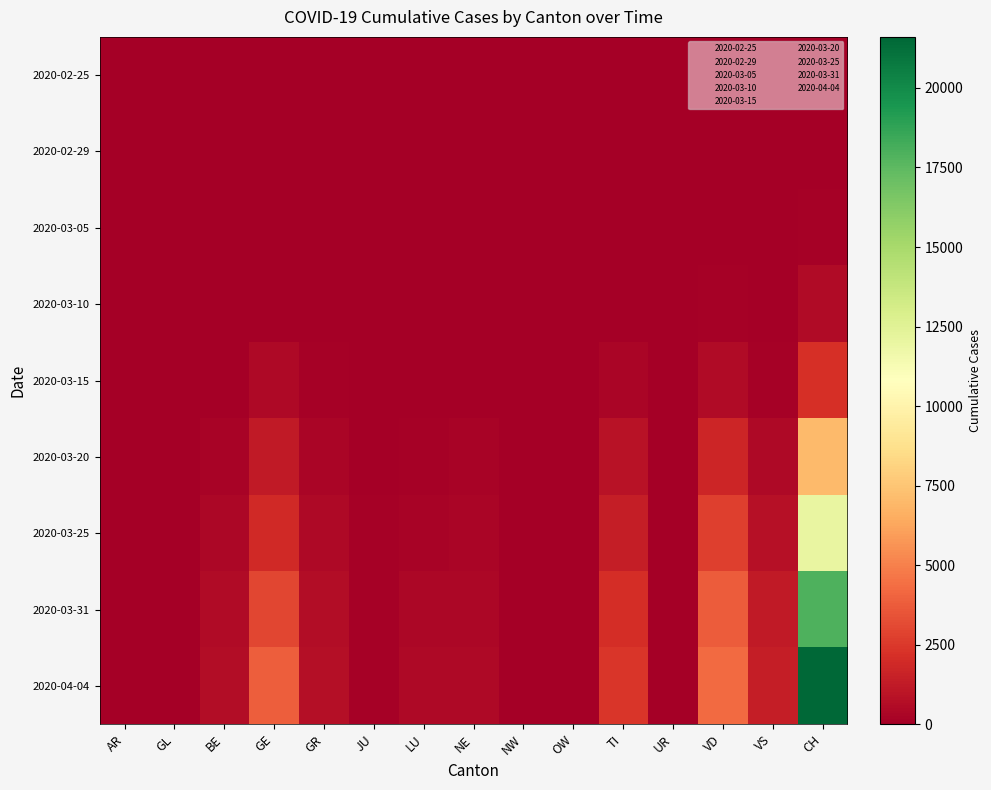

What is the total value across all series at LU?

1164